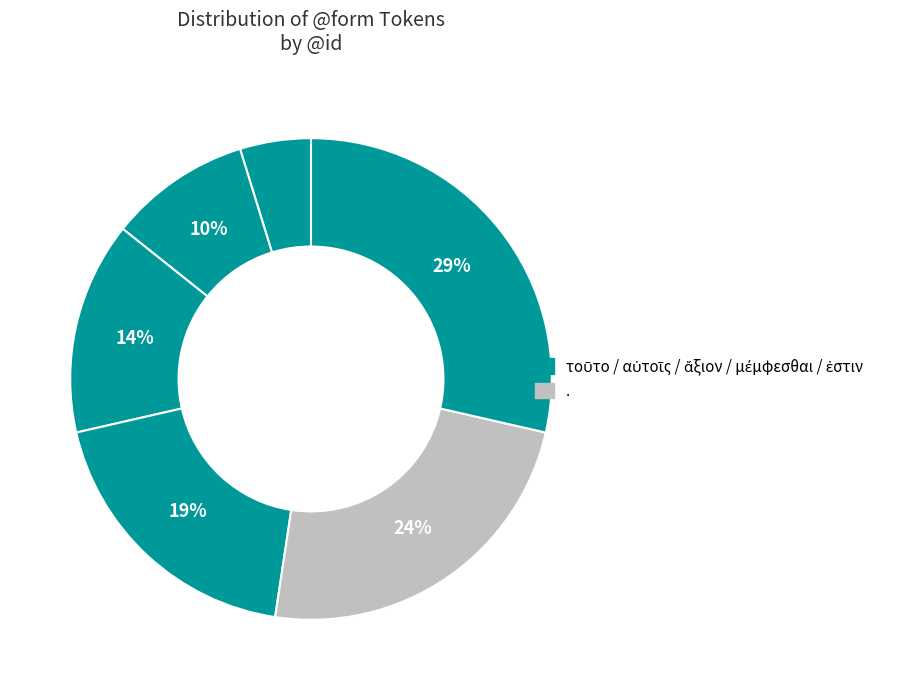

Rank the categories by value from highest to lowest.

ἐστιν, ., μέμφεσθαι, ἄξιον, αὐτοῖς, τοῦτο